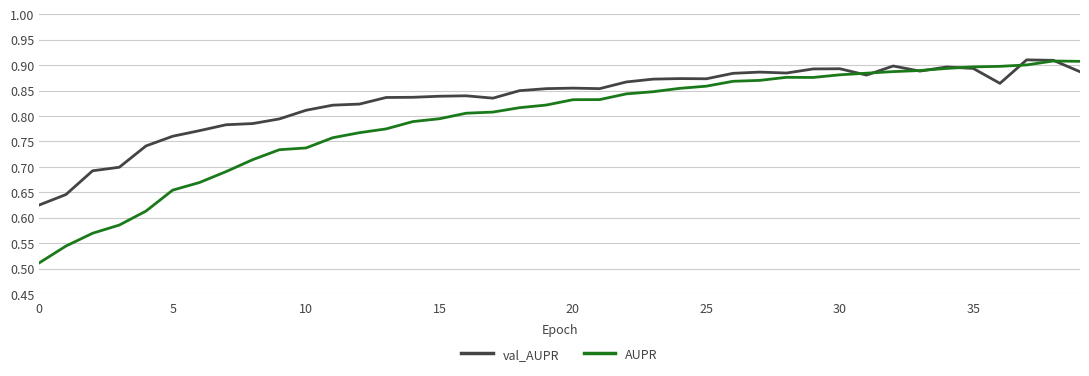

Does the chart have visible grid lines?

Yes